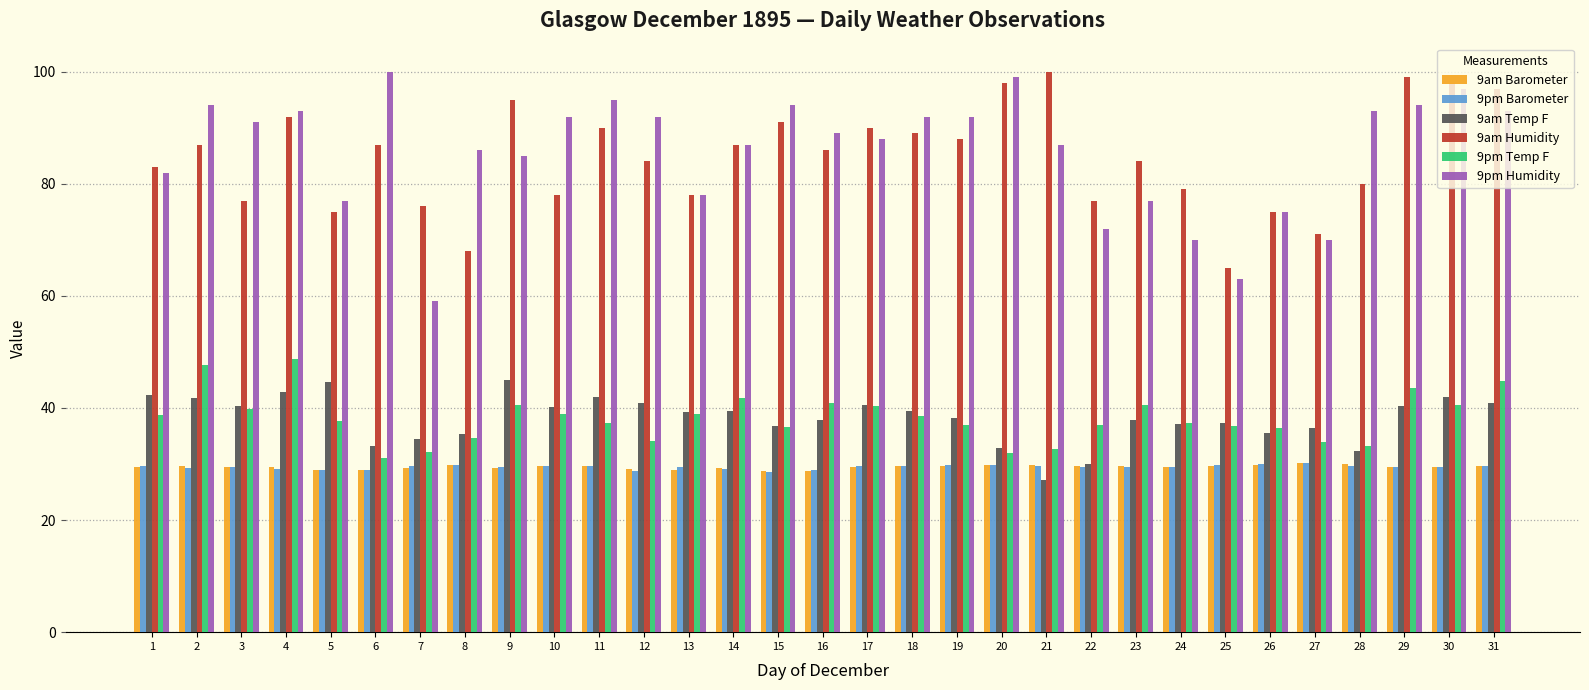

Which series has the largest total across all categories?

9pm Humidity